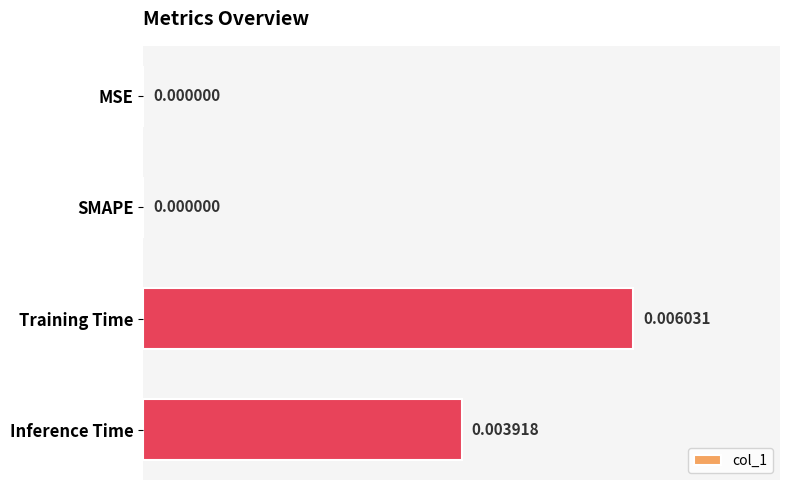

Between Inference Time and MSE, which is larger?

Inference Time